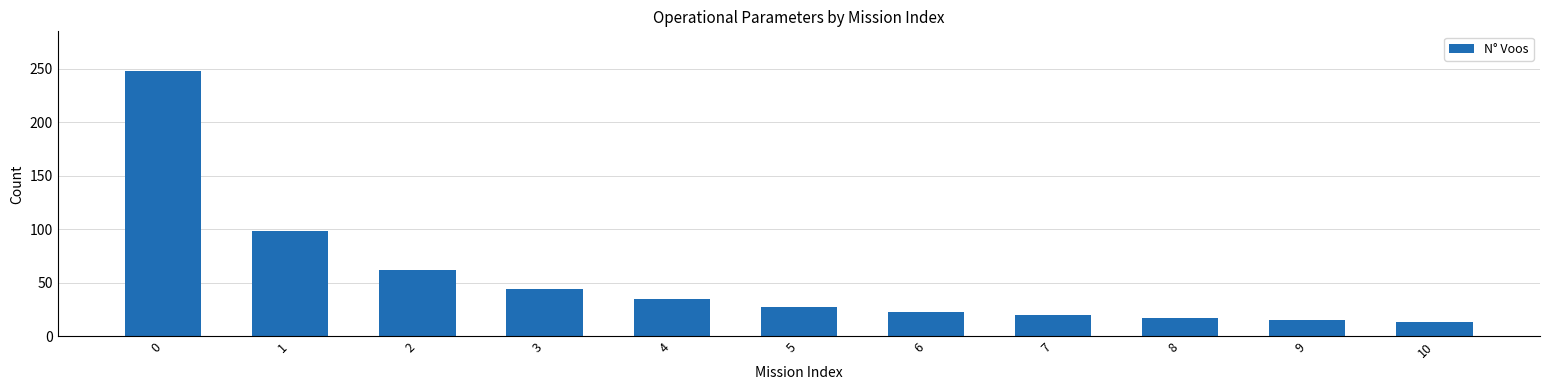

What is the sum of all values?

605